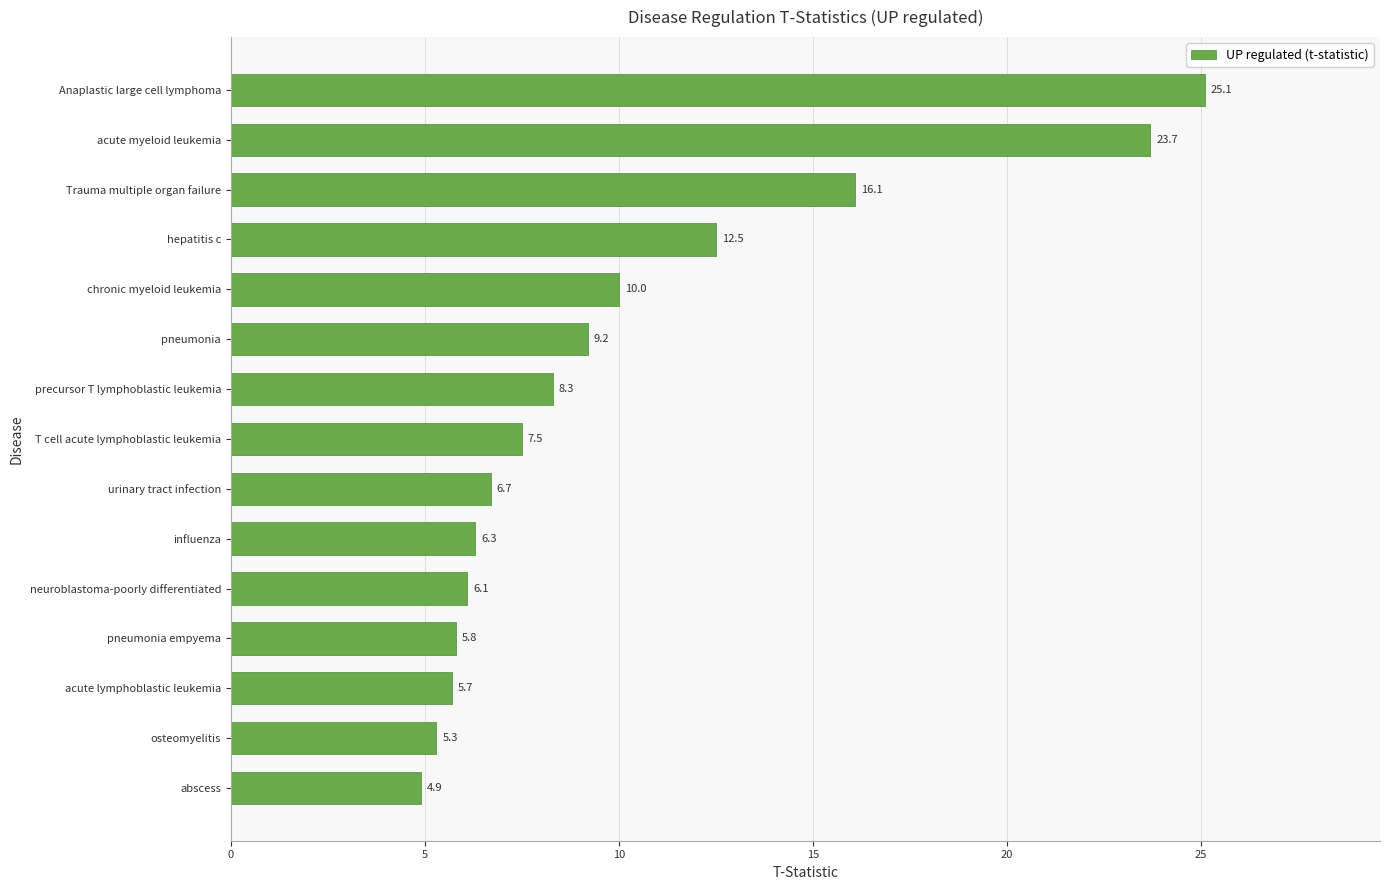

What is the difference between the second highest and minimum values?

18.8